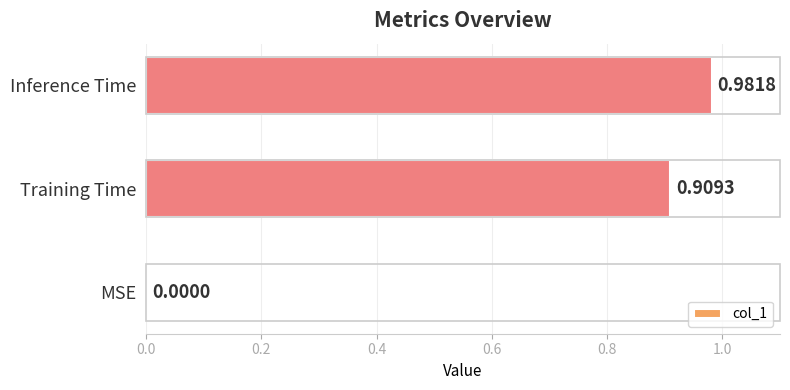

Where is the data nearest to the value 0?

MSE